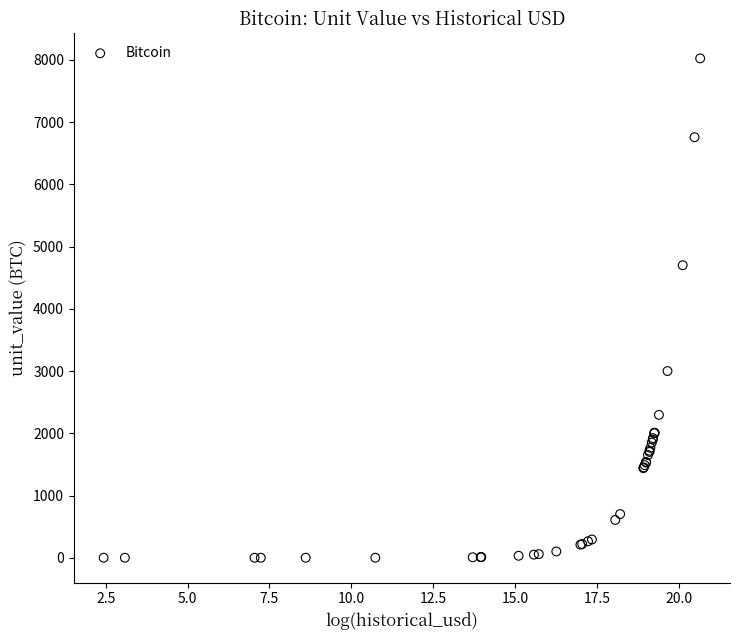

What Y value in the scatter plot is closest to 4011?

4700.0